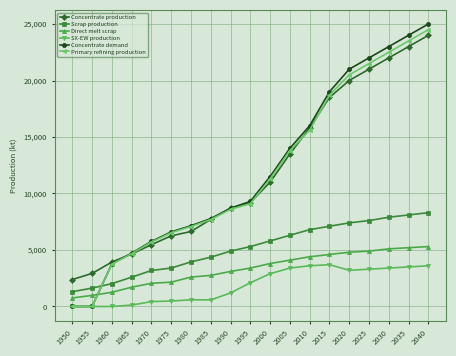

Is it true that Concentrate production equals 11000.0 at 2000?

True